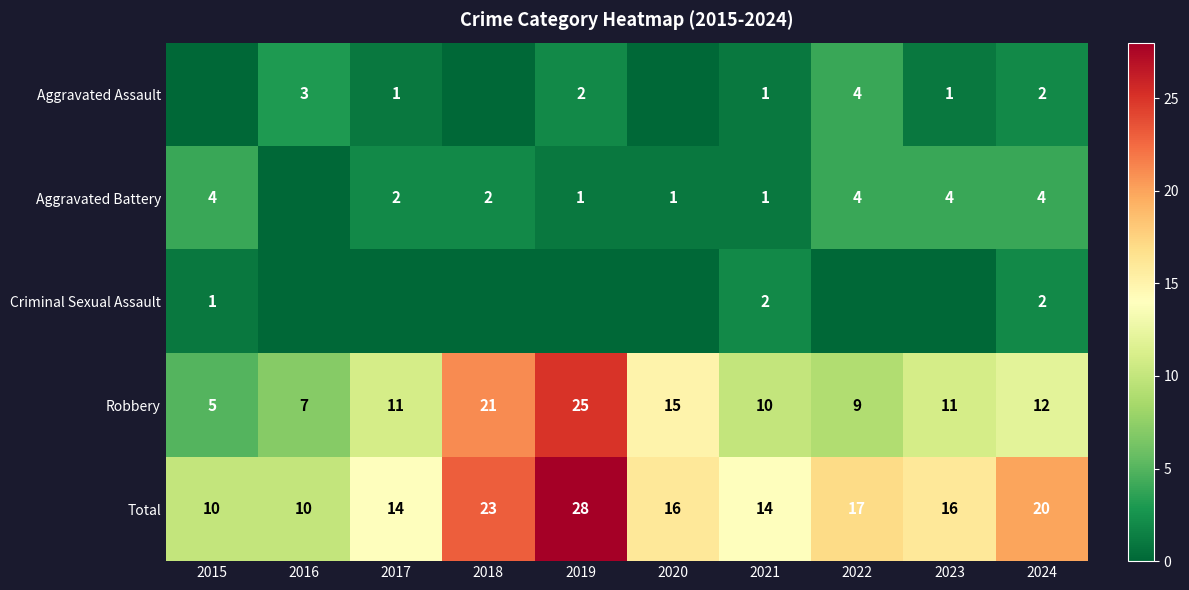

The Aggravated Assault series shows 2 at 2022. True or false?

False